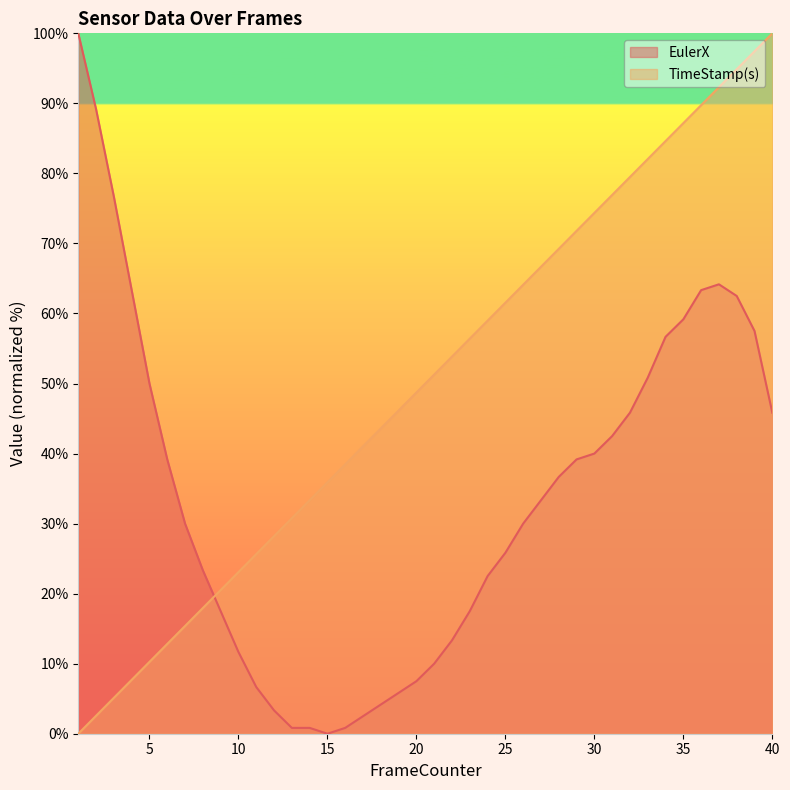

Between 6 and 10, which series saw the biggest shift?

EulerX